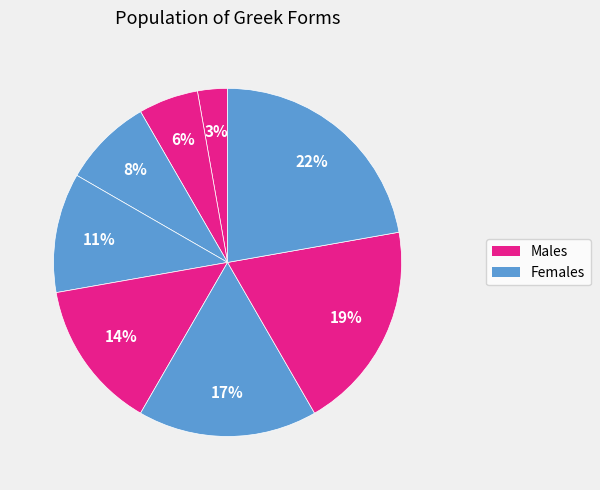

Is there a majority slice in this chart?

No